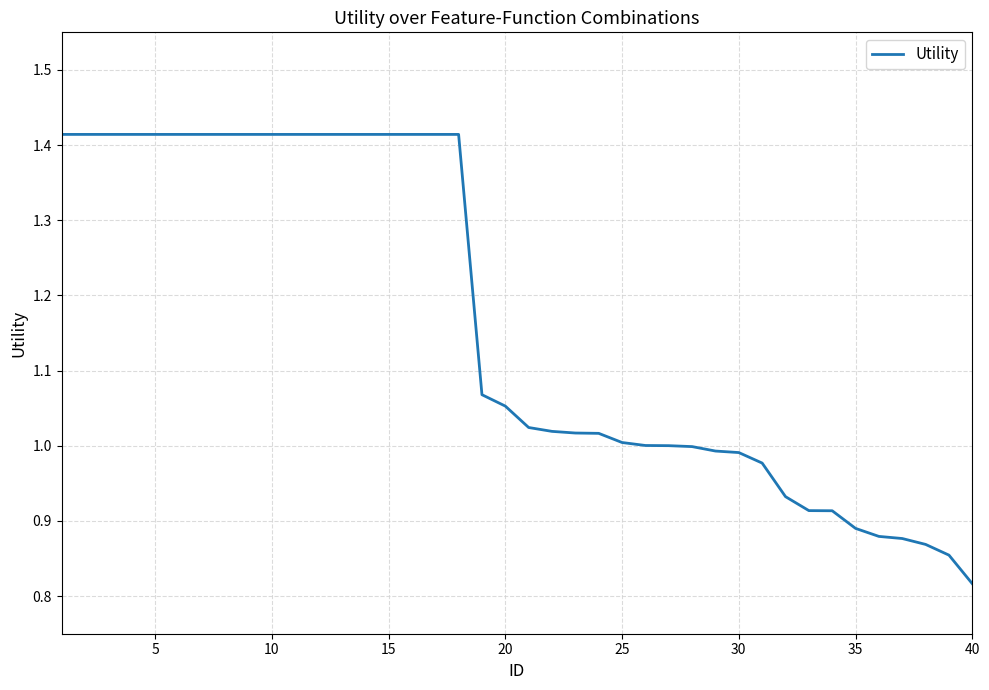

What is the difference between the maximum and minimum values?

0.6